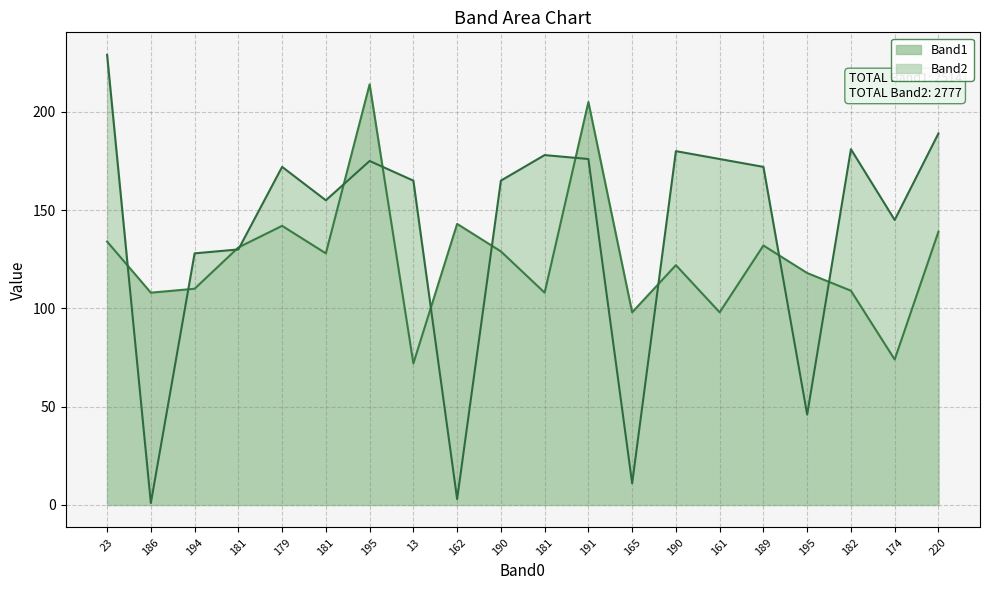

At how many categories does at least one series exceed 17?

20